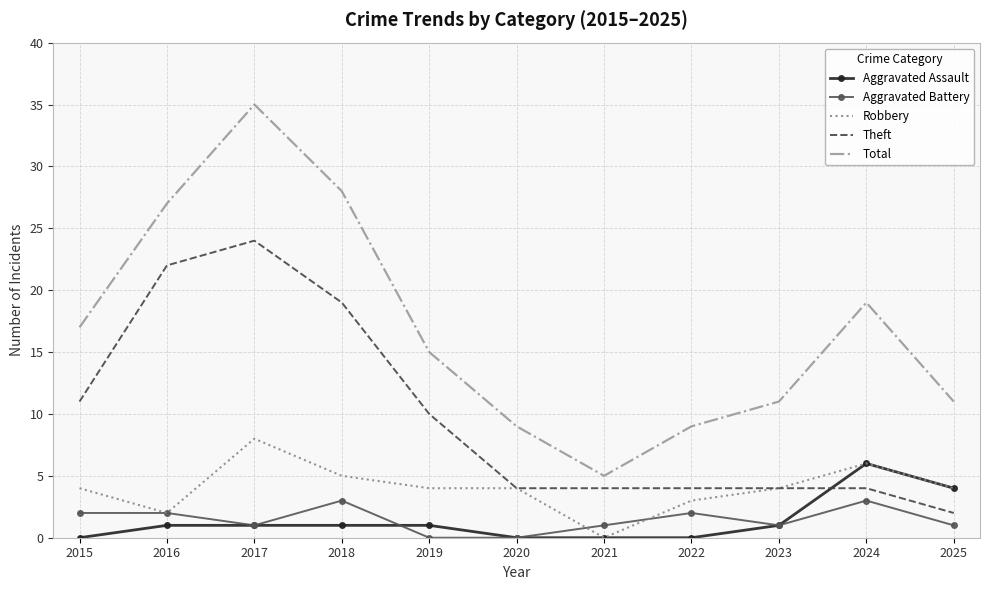

Which series changed the most between 2016 and 2021?

Total